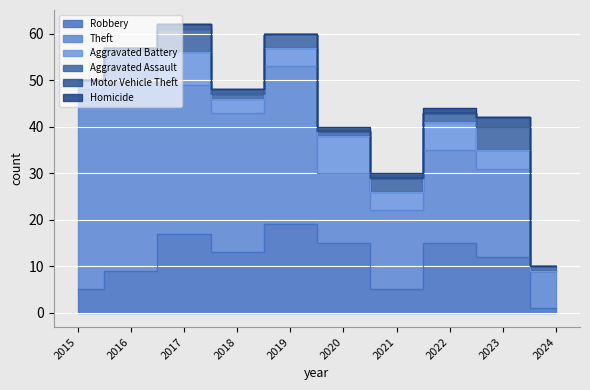

True or false: Aggravated Battery has a value of 3 at 2017.

False